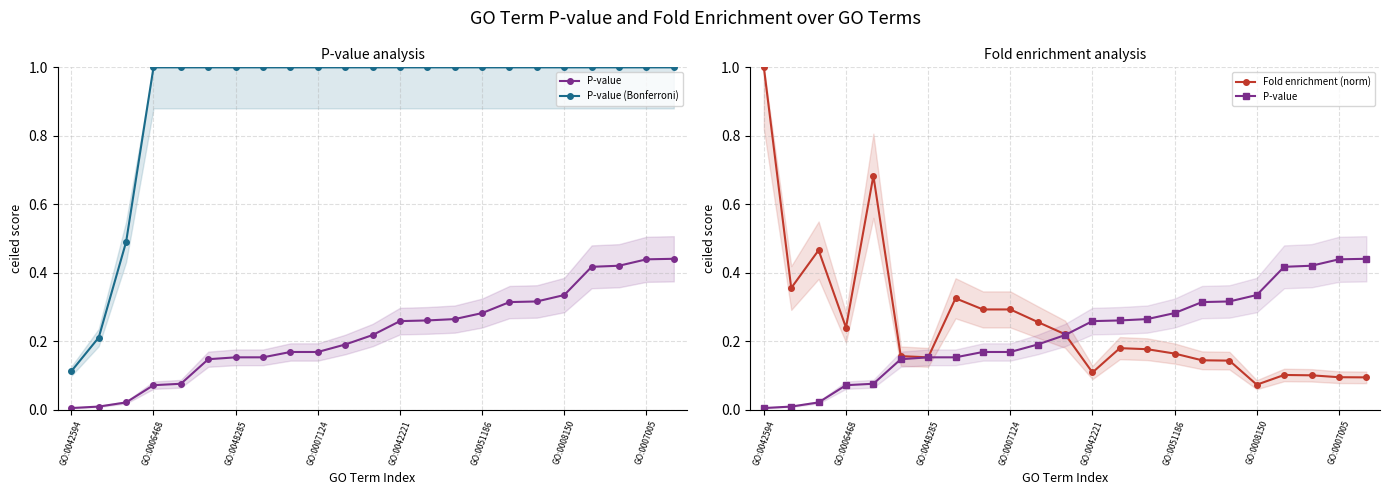

True or false: P-value (Bonferroni) has a value of 1.5 at 17.

False